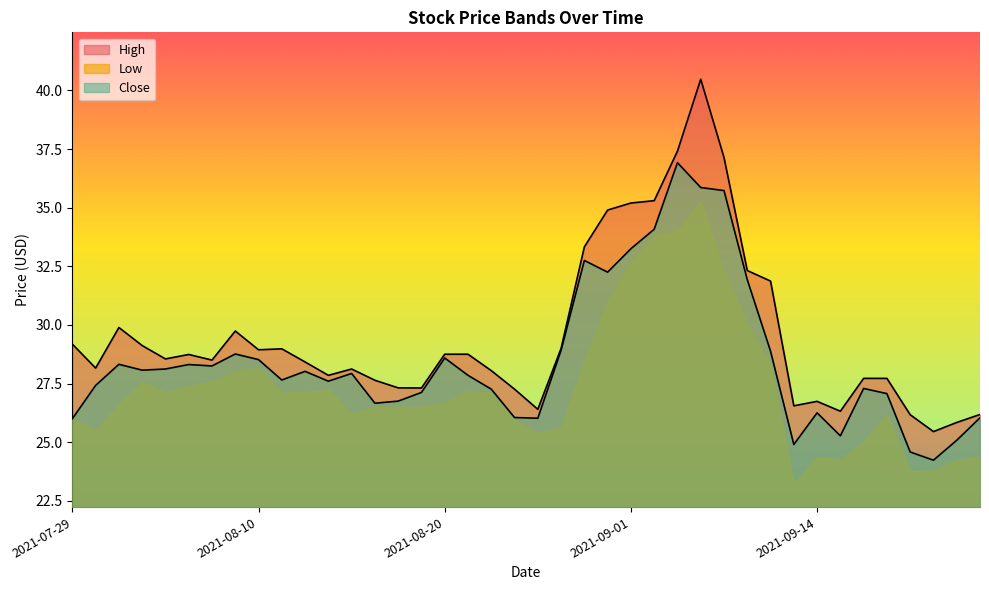

Count the number of data series in this chart.

3